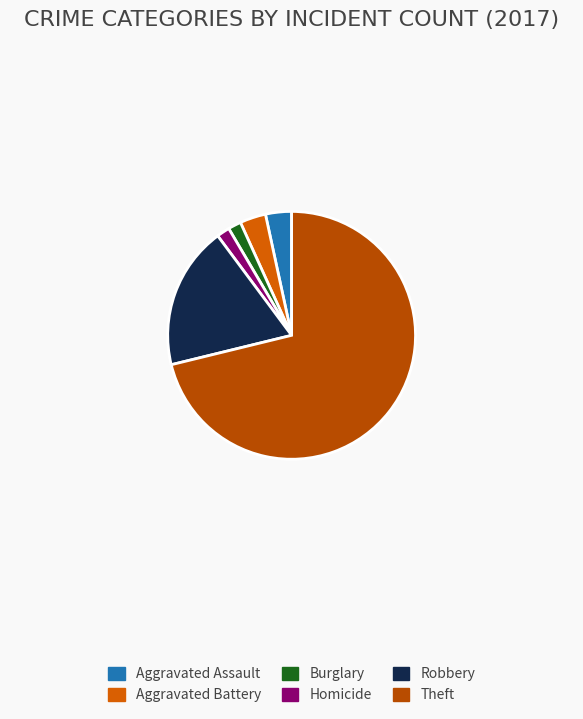

Is it true that Robbery is 19% of the pie?

True